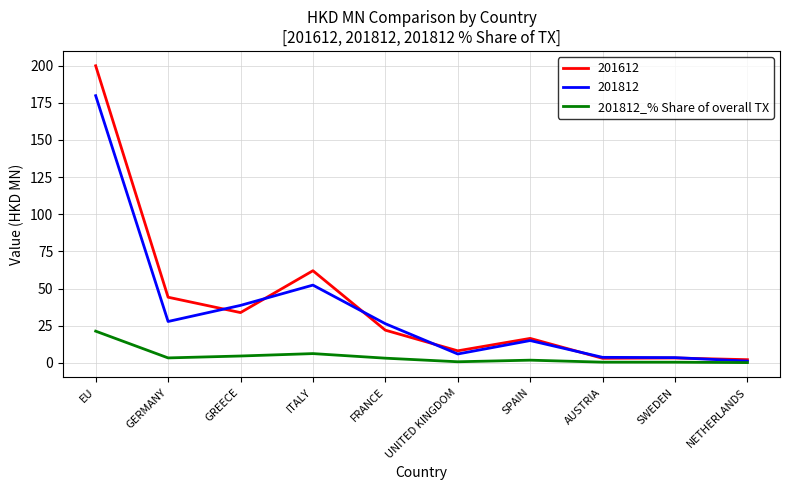

Which series changed the most between EU and GREECE?

201612